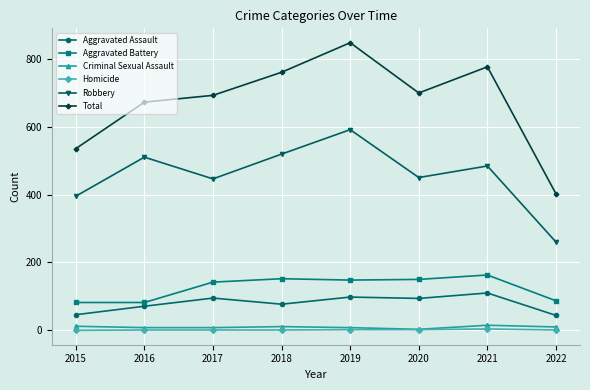

At which label does Aggravated Assault reach its peak?

2021